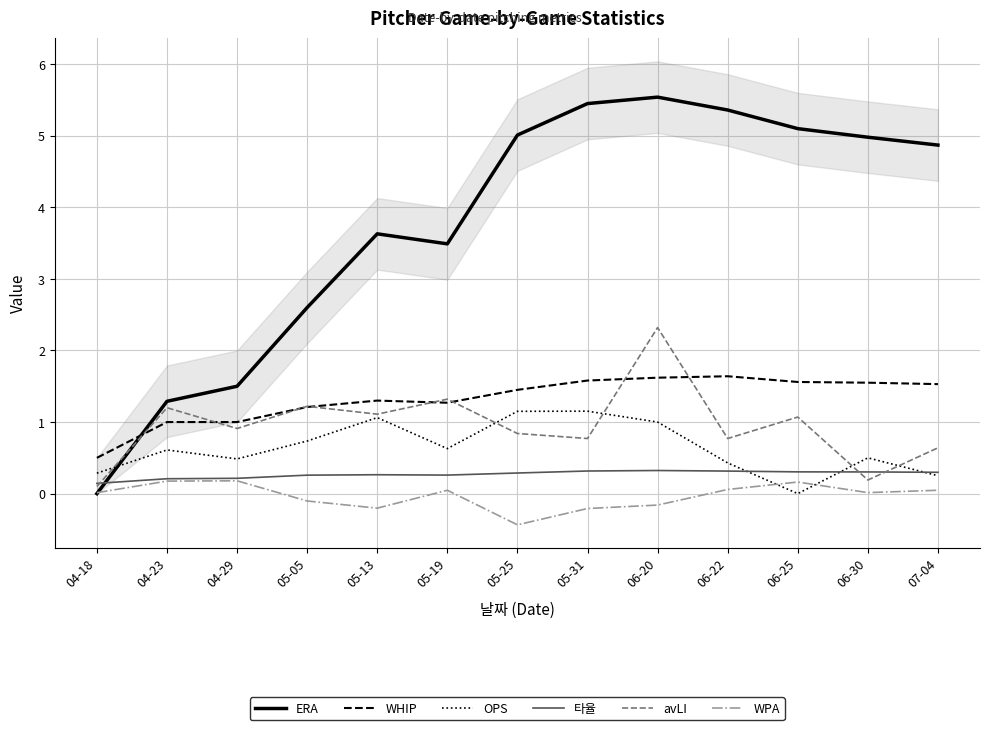

Where do ERA and WPA first cross each other?

04-18 and 04-23